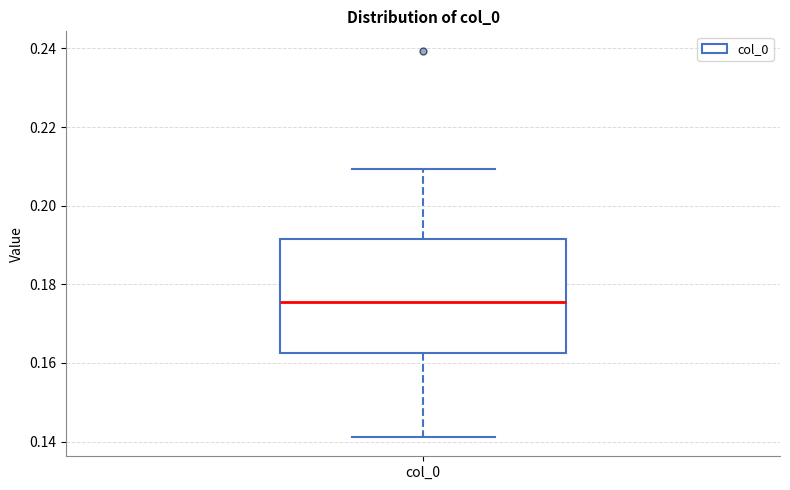

Read this box plot against the y-axis: the position of the median line, the range covered by the box, and the ends of both whiskers. The values are not printed on the chart, so give them approximately, as read against the axis.

median 0.176, box 0.162 to 0.192, whiskers 0.142 to 0.210